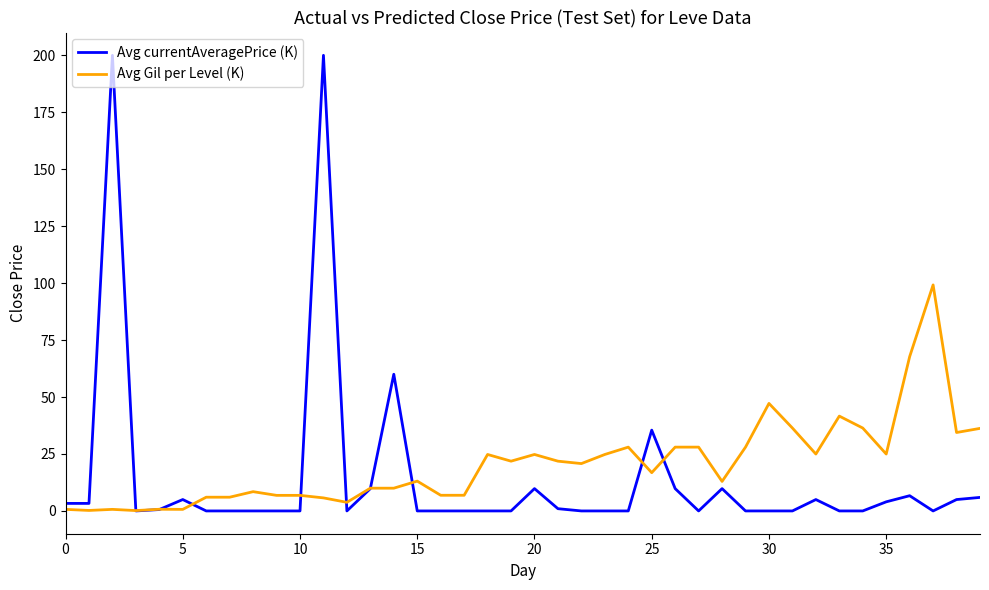

Which series has the largest range (max minus min)?

Avg currentAveragePrice (K)